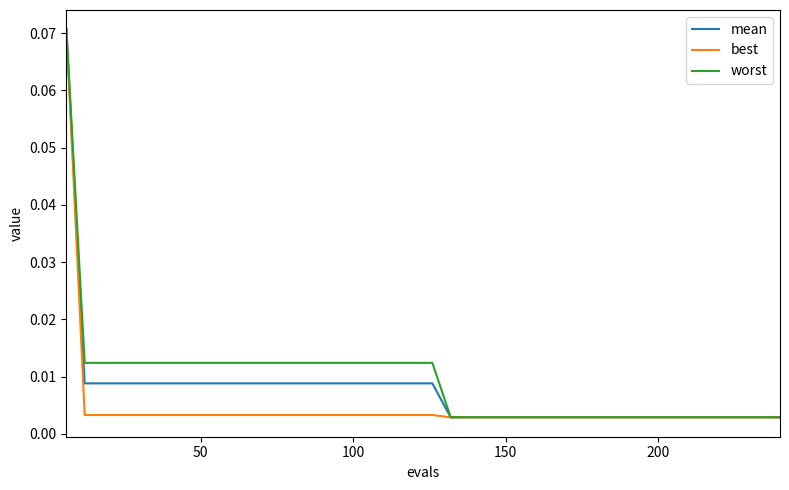

What are all the series names shown in the legend?

mean, best, worst